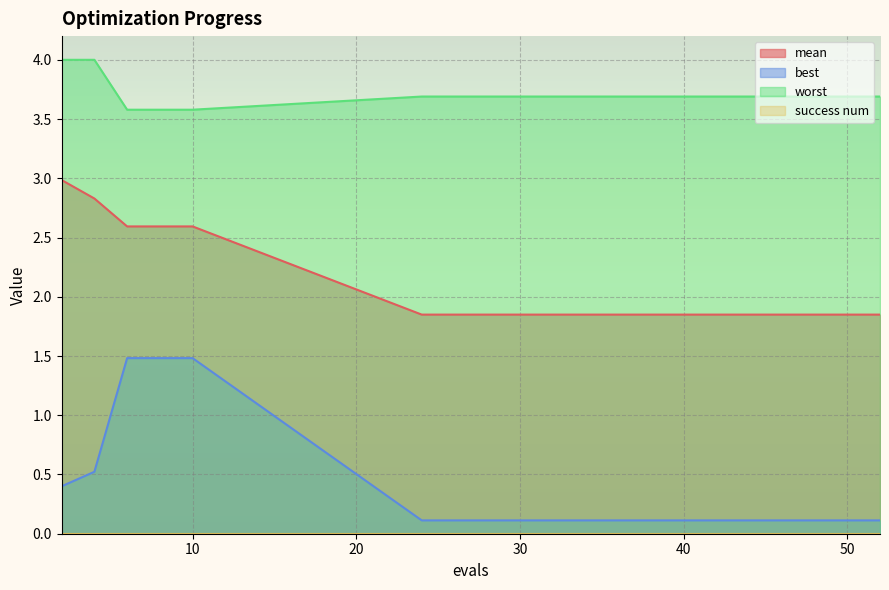

Is it true that mean equals 1.8 at 28?

True